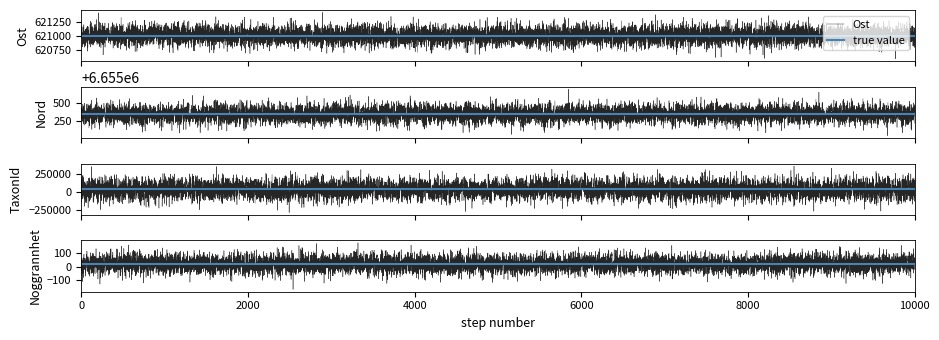

What is the lowest value of the Ost series?

620666.2